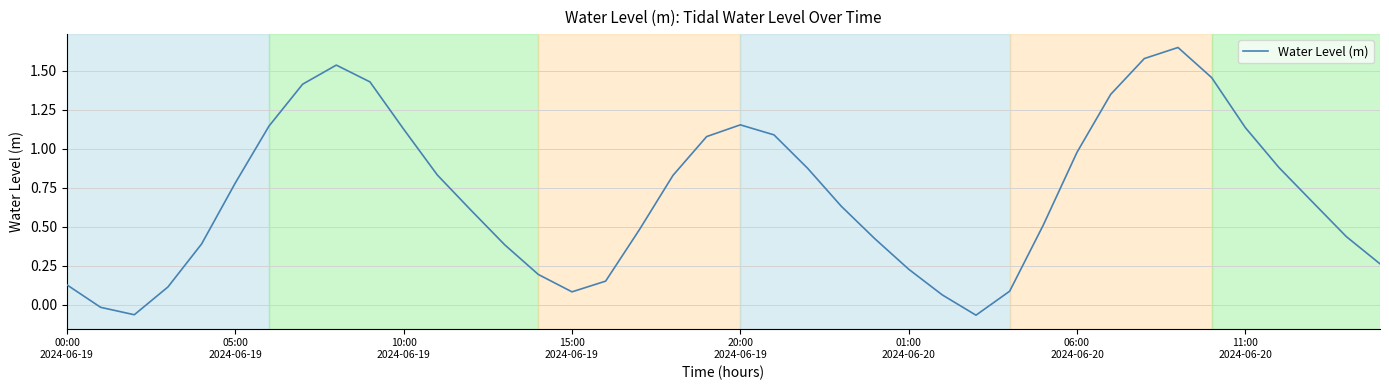

What is the difference between the maximum and minimum values?

1.7